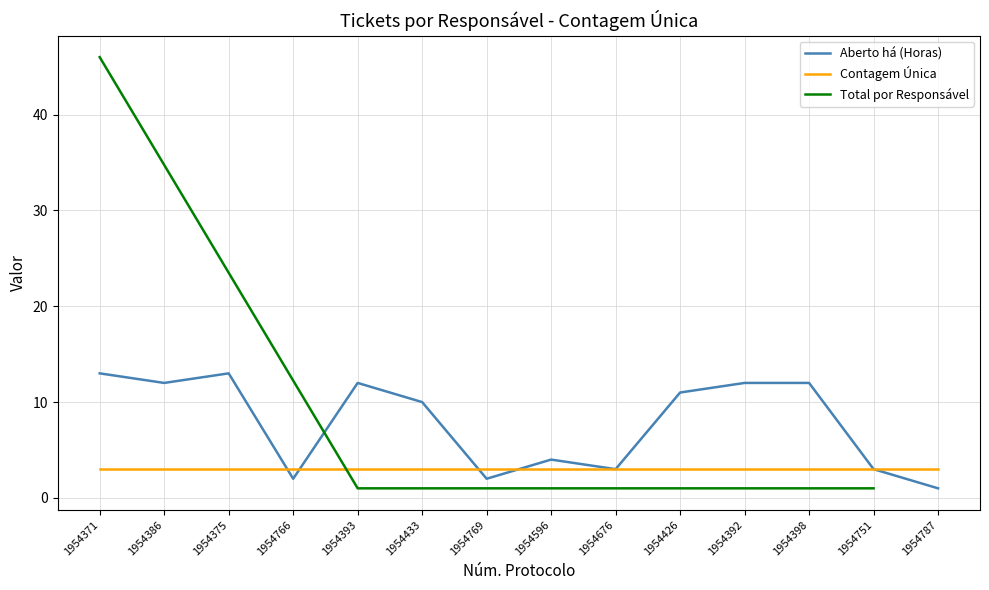

True or false: Contagem Única has a value of 3 at 1954371.

True